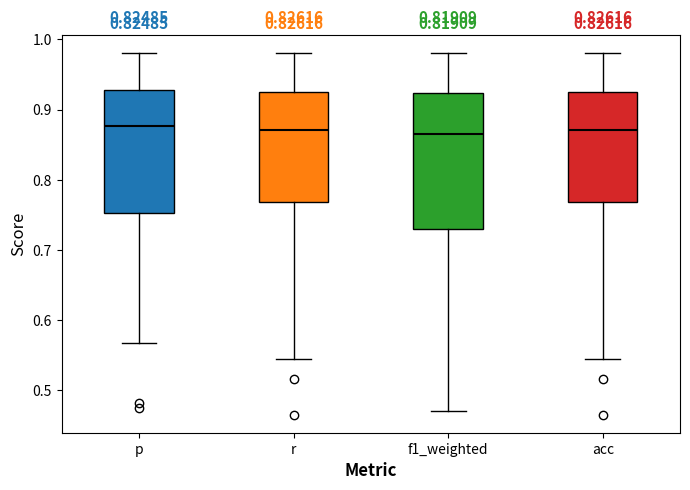

Comparing the boxes themselves (not the whiskers), which one is the tallest?

f1_weighted